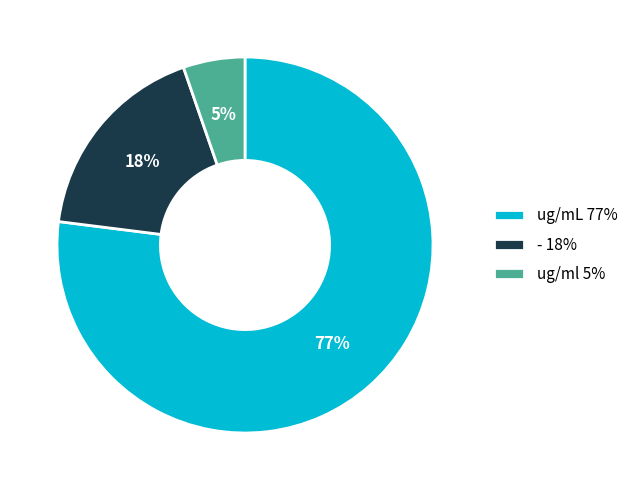

Rank the categories by value from lowest to highest.

ug/ml, -, ug/mL